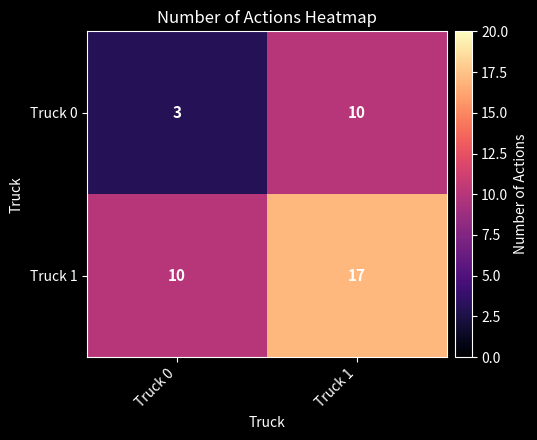

Rank the series at Truck 1 from highest to lowest value.

Truck 1, Truck 0